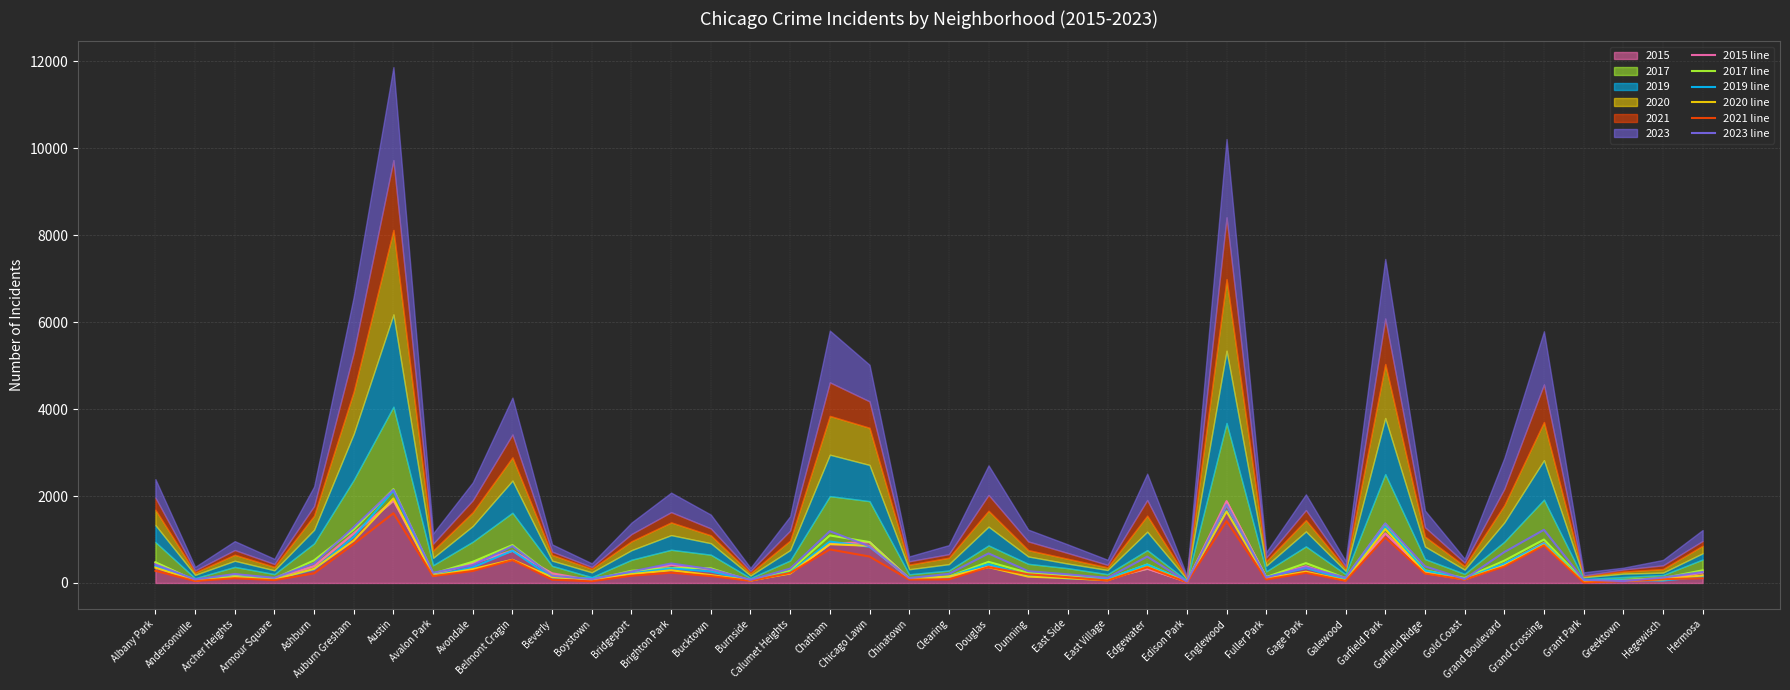

List the labels in order of 2023 line value, largest first.

Austin, Englewood, Garfield Park, Auburn Gresham, Grand Crossing, Chatham, Belmont Cragin, Chicago Lawn, Grand Boulevard, Douglas, Edgewater, Ashburn, Brighton Park, Albany Park, Avondale, Garfield Ridge, Gage Park, Calumet Heights, Bucktown, Dunning, Bridgeport, Hermosa, Avalon Park, Clearing, Archer Heights, East Side, Beverly, Fuller Park, Hegewisch, Galewood, Armour Square, East Village, Chinatown, Gold Coast, Boystown, Andersonville, Grant Park, Burnside, Greektown, Edison Park